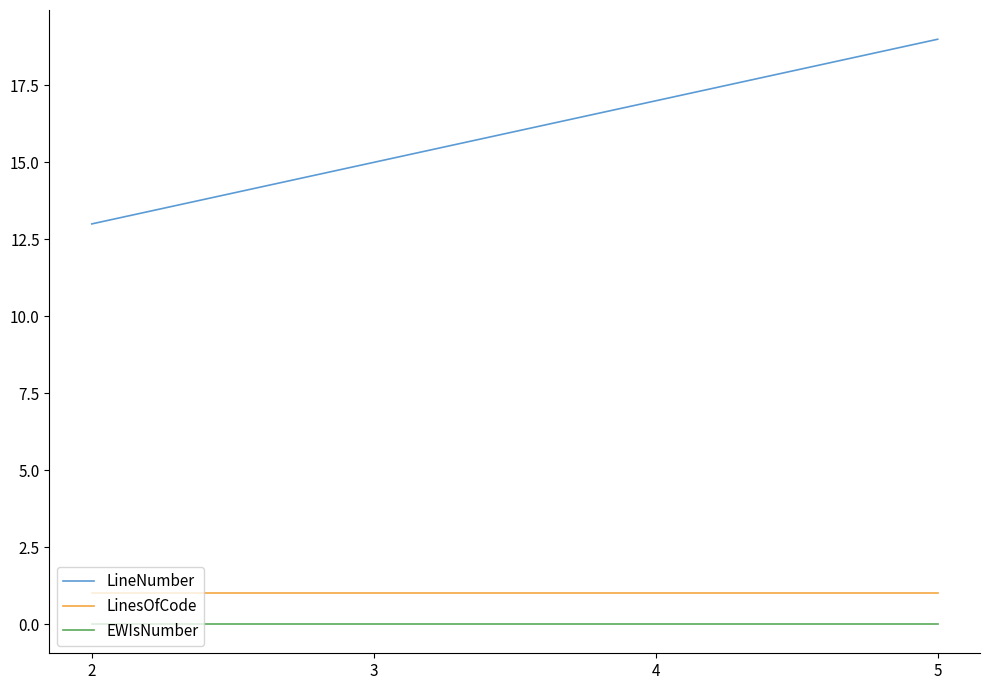

What is the greatest value displayed?

19